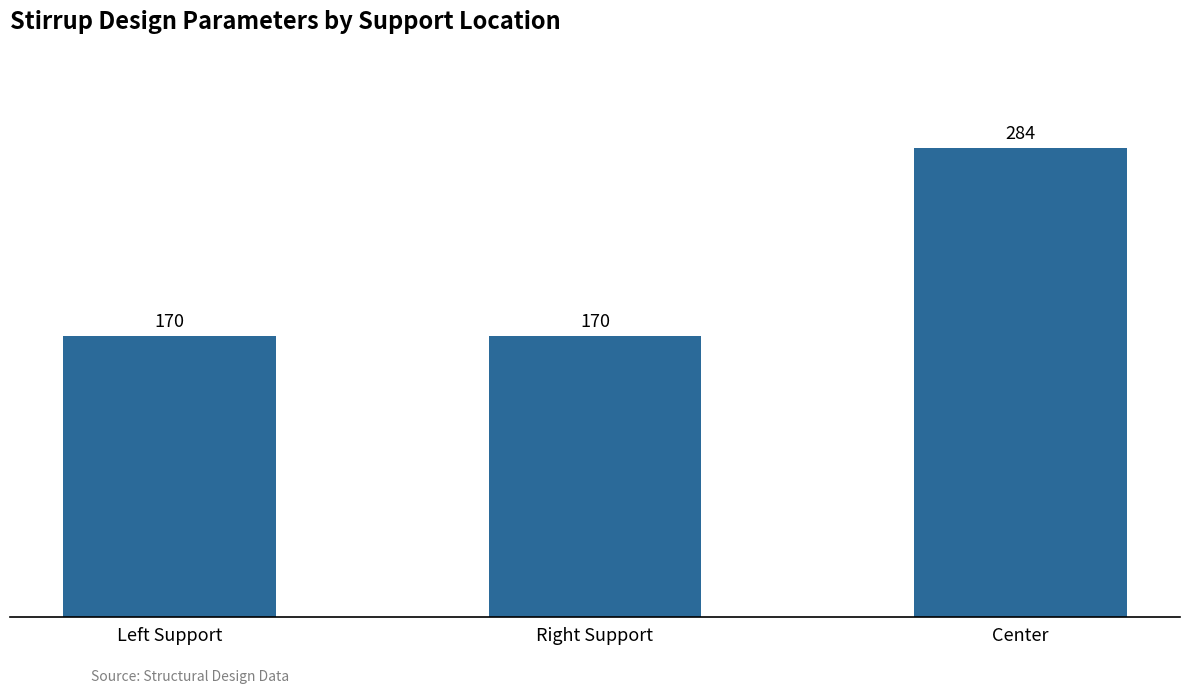

What is the label of the 3rd bar from the left?

Center